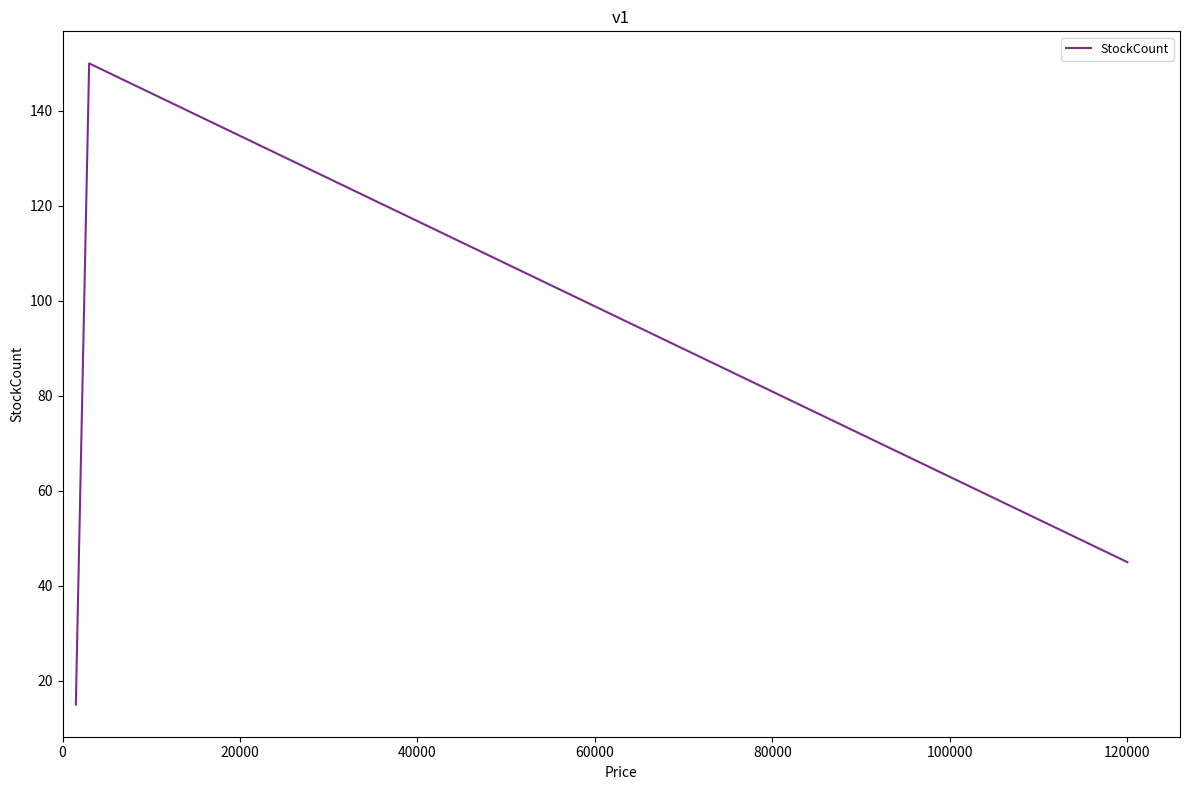

What is the minimum value shown in the chart?

15